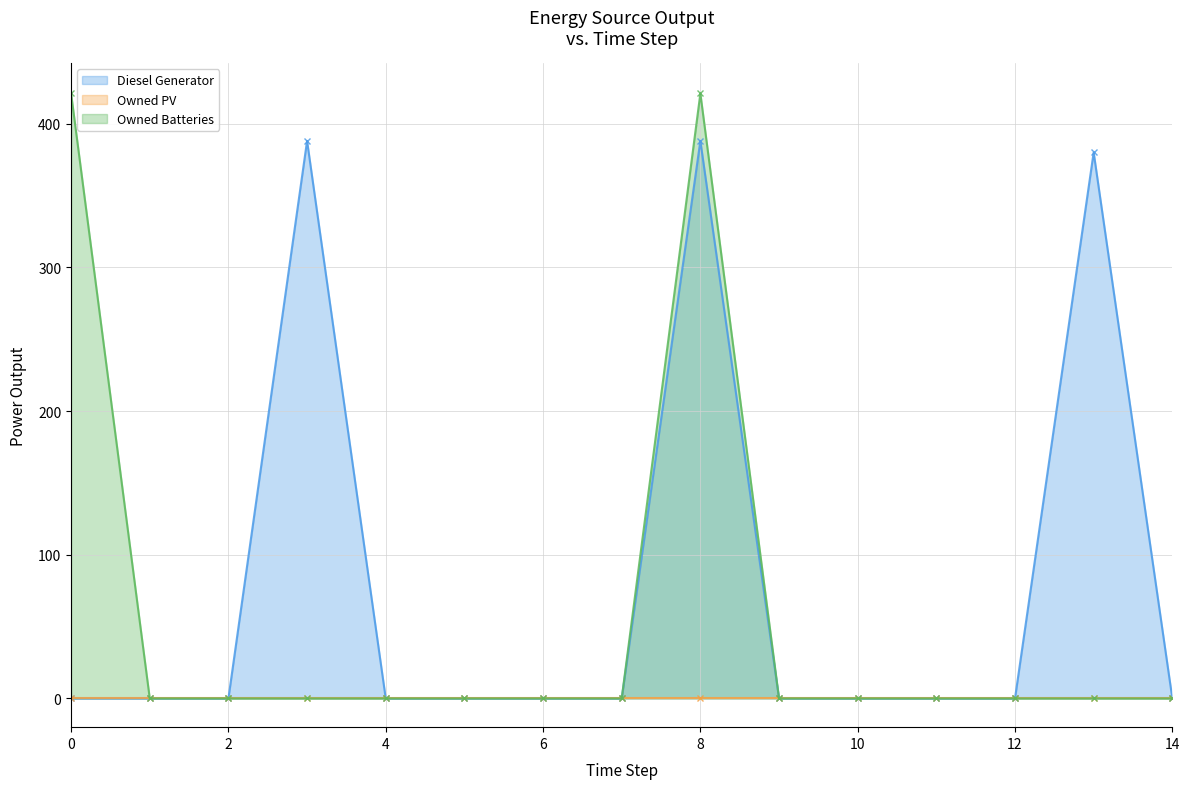

How many interior local peaks does the Diesel Generator series have?

3